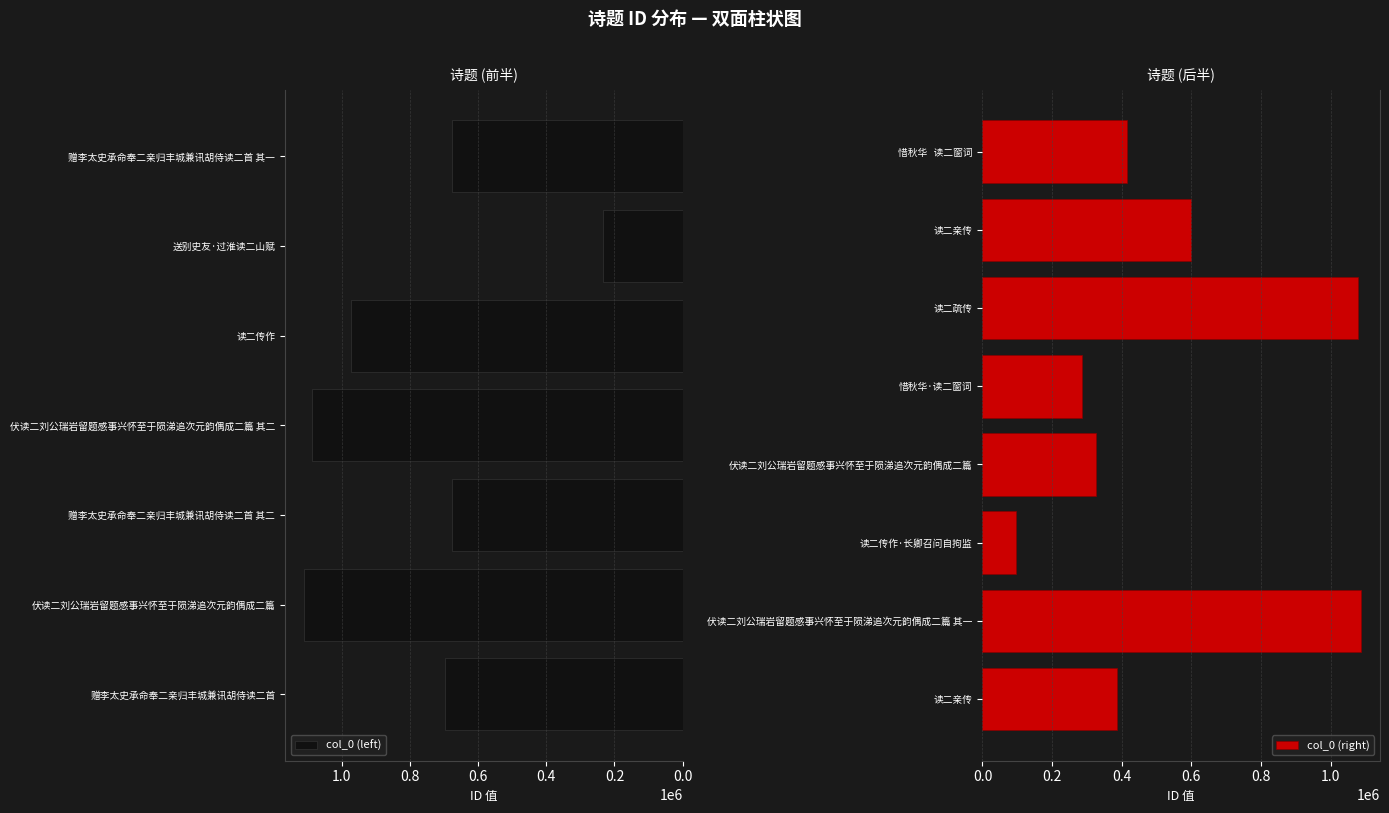

At which category does the chart reach its peak across all series?

伏读二刘公瑞岩留题感事兴怀至于陨涕追次元韵偶成二篇